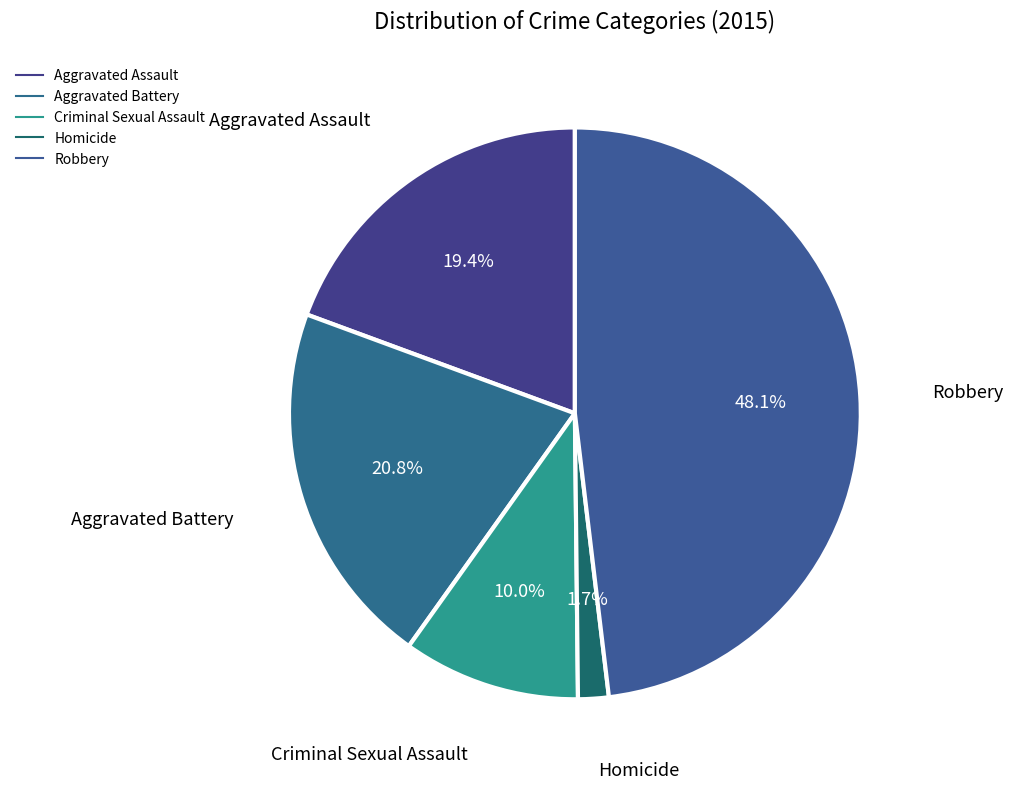

To the nearest percent, what is the combined percentage of Aggravated Battery and Homicide?

22%